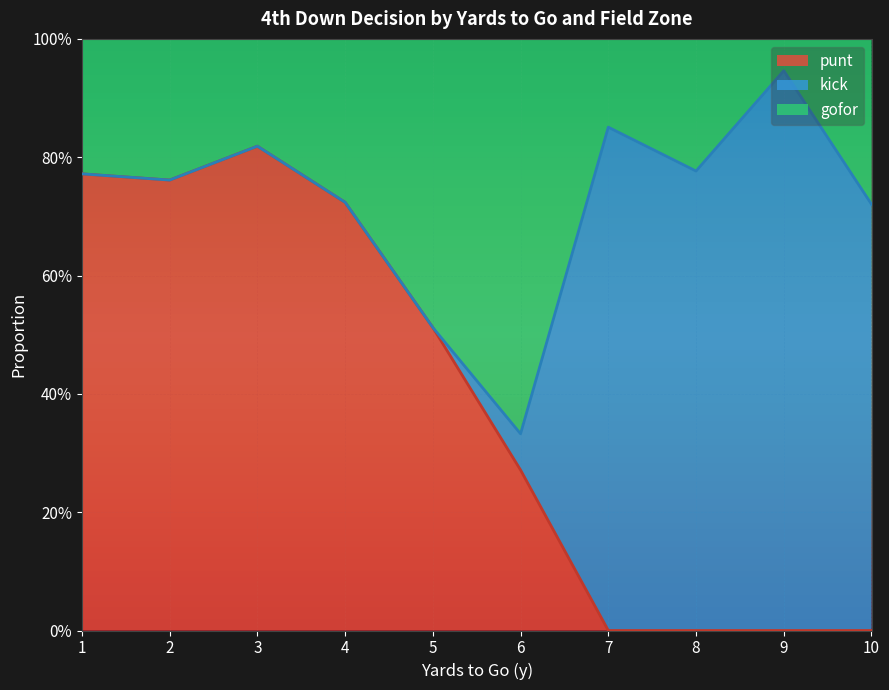

How many distinct data groups are displayed?

3